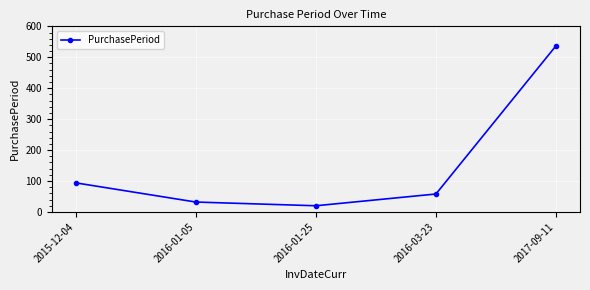

What is the change in value from 2016-01-05 to 2016-03-23?

+26